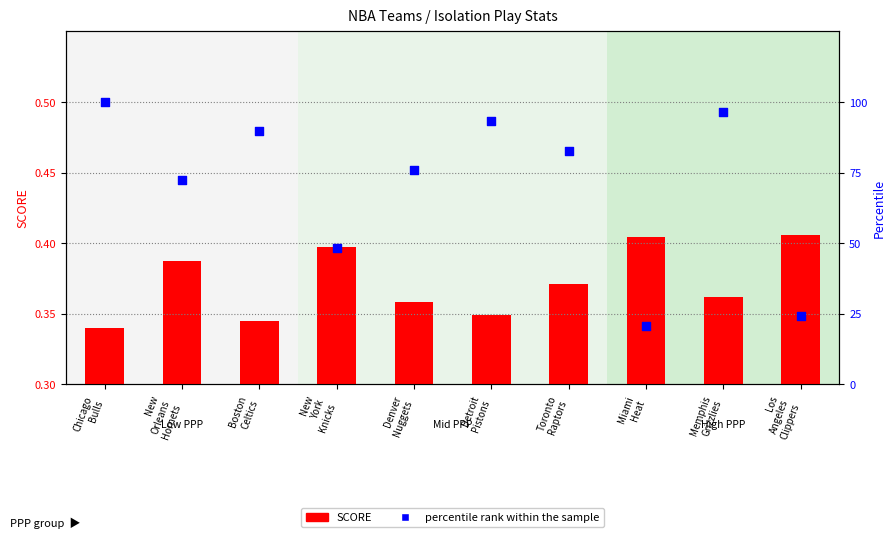

At which category is the sum across all series the highest?

Chicago
Bulls